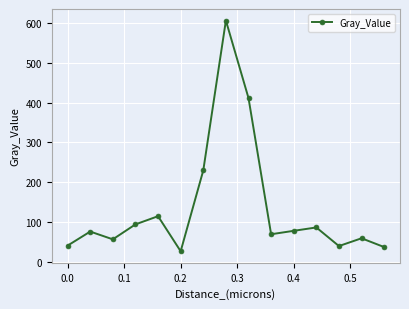

How many points are lower than both their immediate neighbors (excluding endpoints)?

4